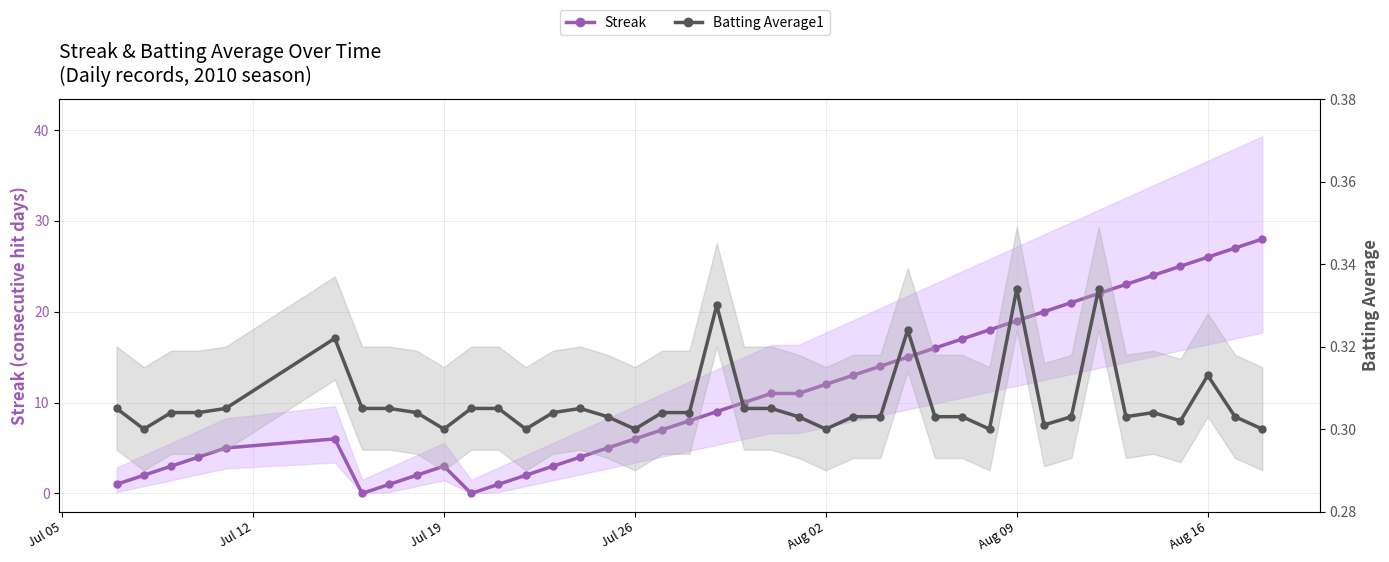

Does the chart have visible grid lines?

Yes